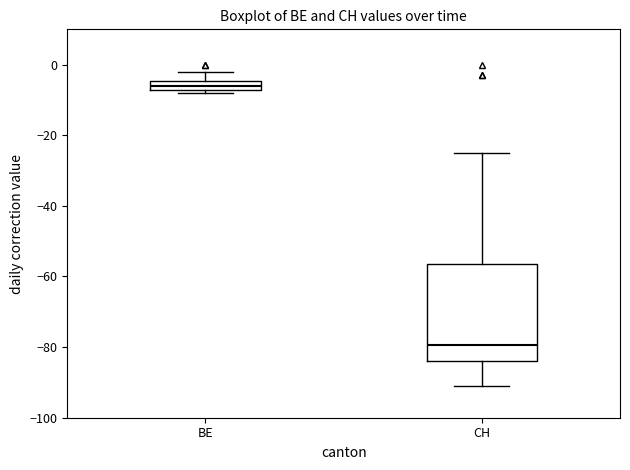

Comparing the boxes themselves (not the whiskers), which one is the tallest?

CH